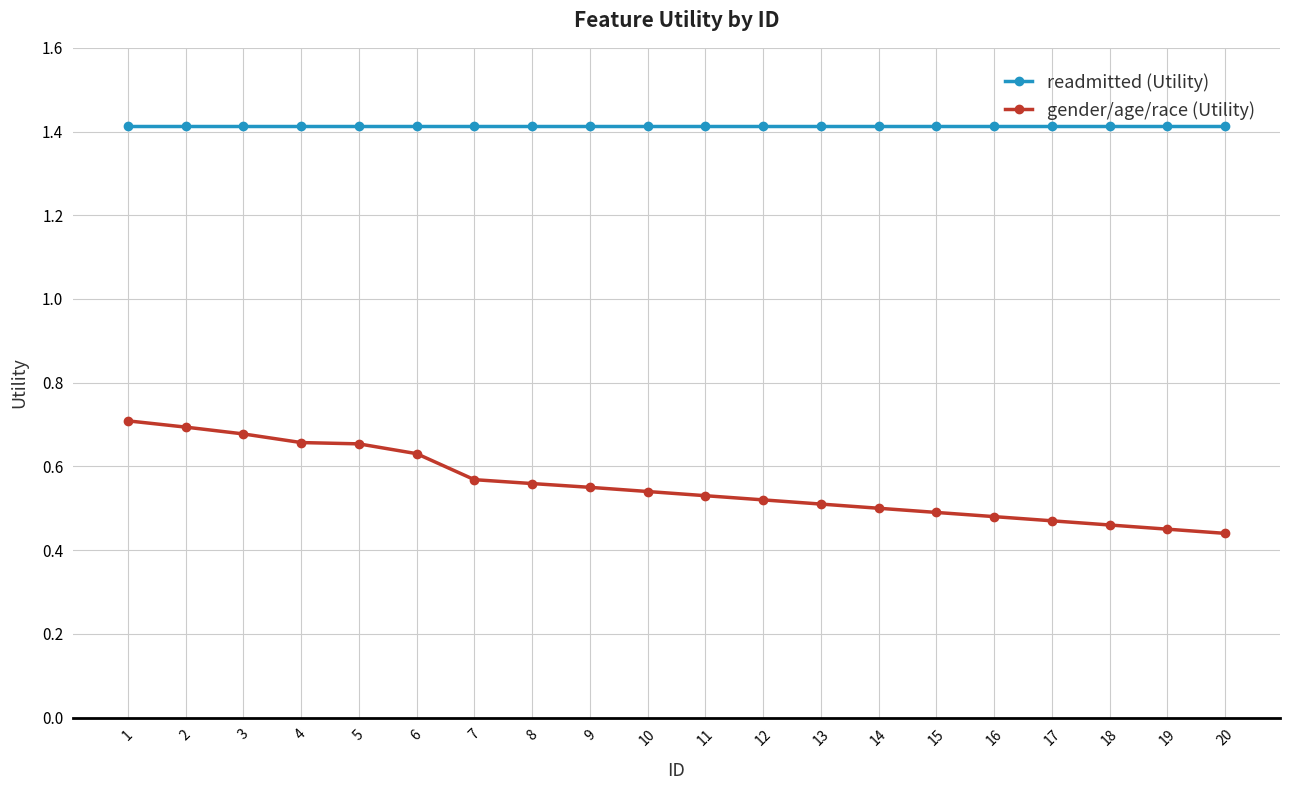

What is the sum of all readmitted (Utility) values?

28.3